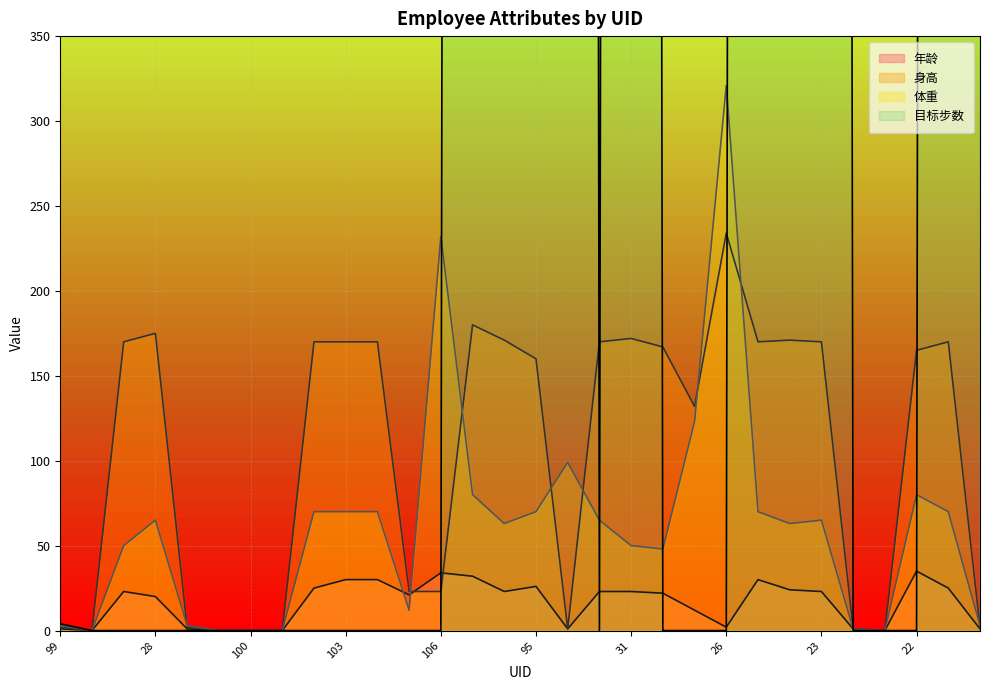

List the labels in order of 体重 value, smallest first.

97, 92, 100, 101, 5, 3, 99, 98, 147, 105, 30, 29, 31, 1, 2, 28, 93, 23, 102, 103, 104, 95, 25, 24, 96, 22, 94, 27, 106, 26